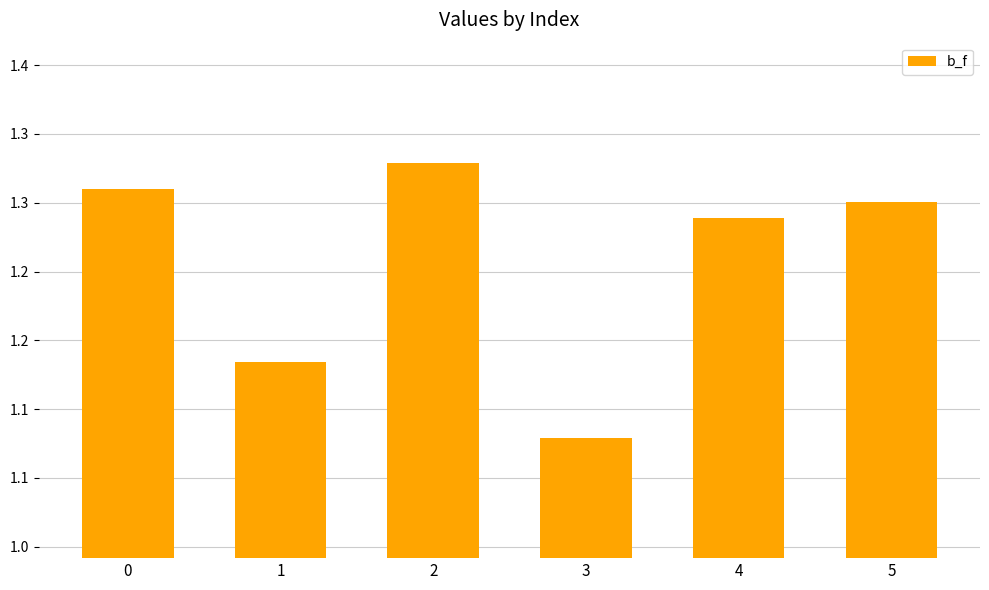

What is the greatest value displayed?

1.3